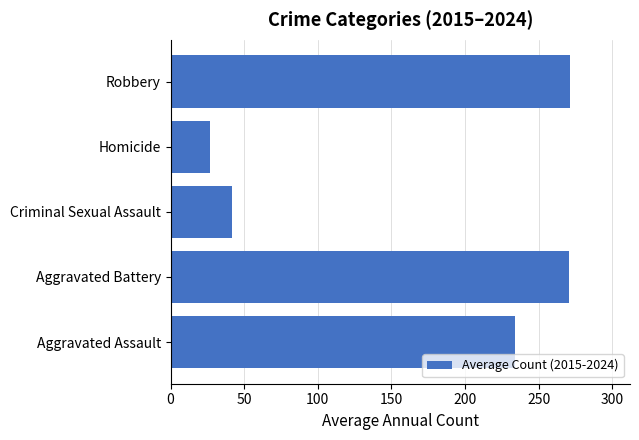

What is the change in value from Aggravated Assault to Aggravated Battery?

+37.1